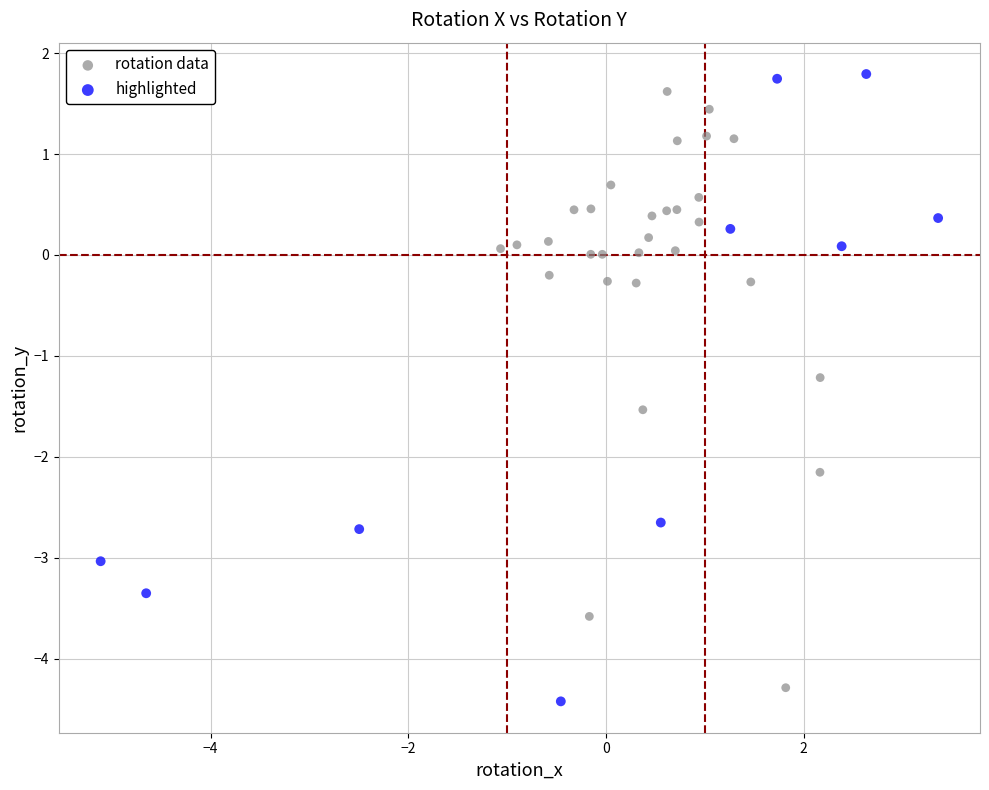

Which series reaches the maximum Y coordinate?

highlighted